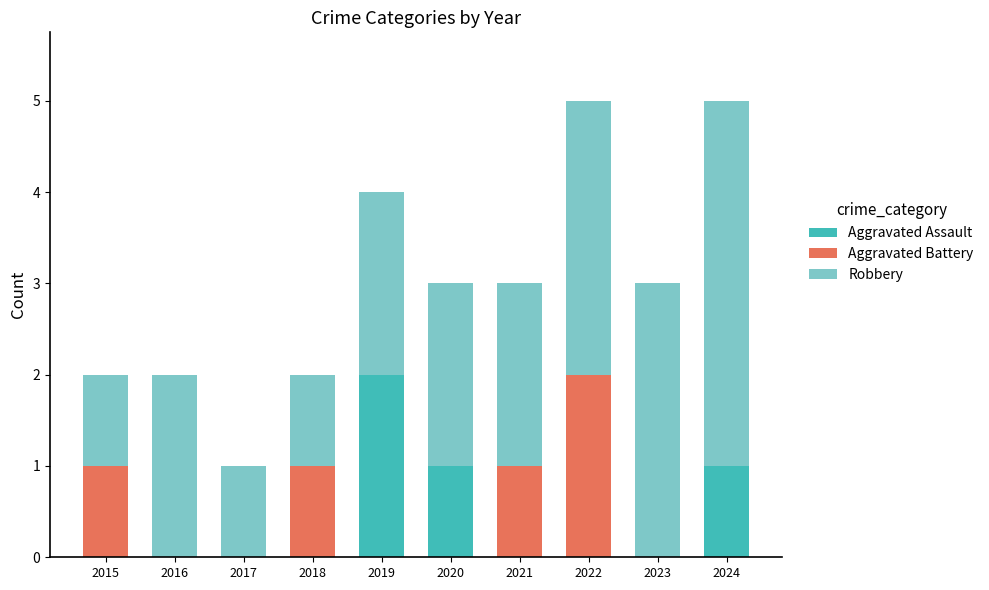

True or false: Aggravated Assault has a value of 1 at 2019.

False